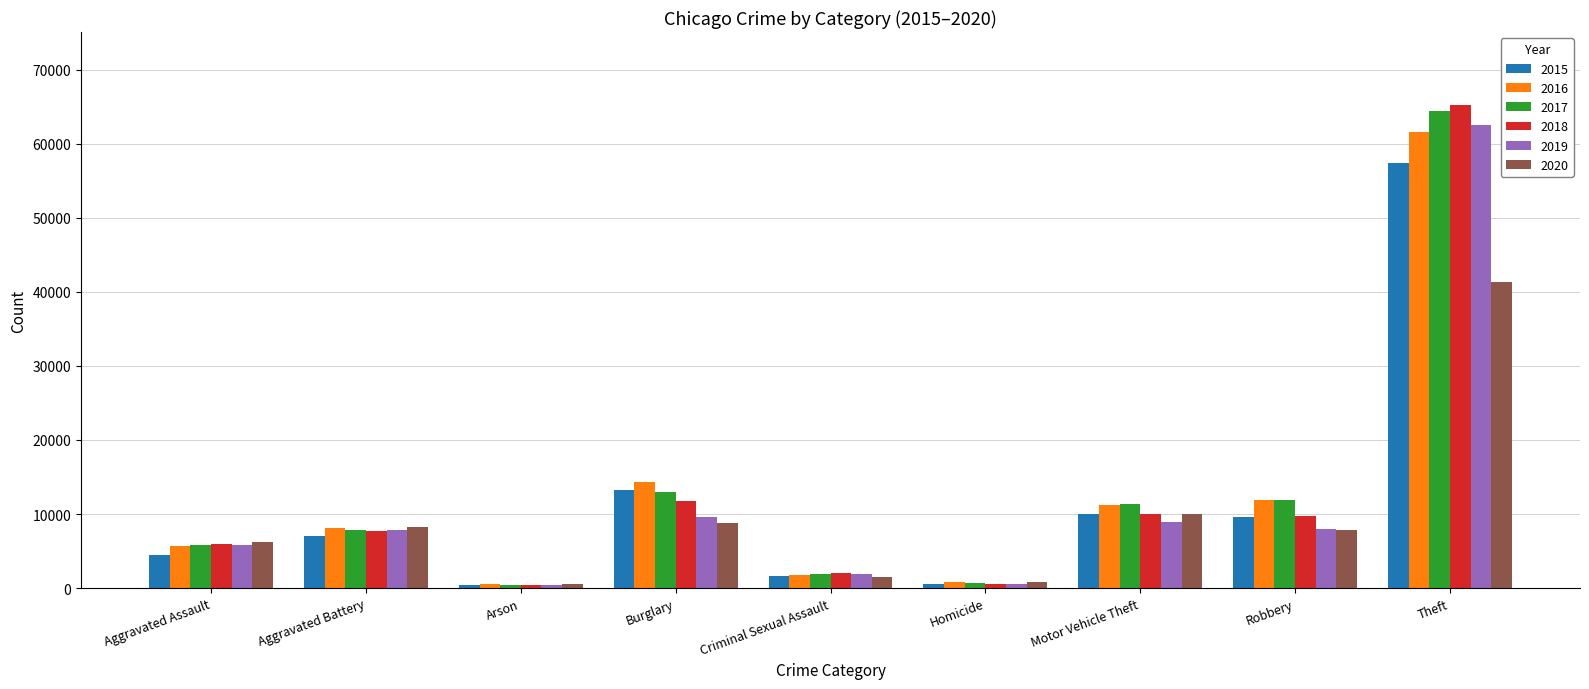

What is the average value of the 2020 series?

9479